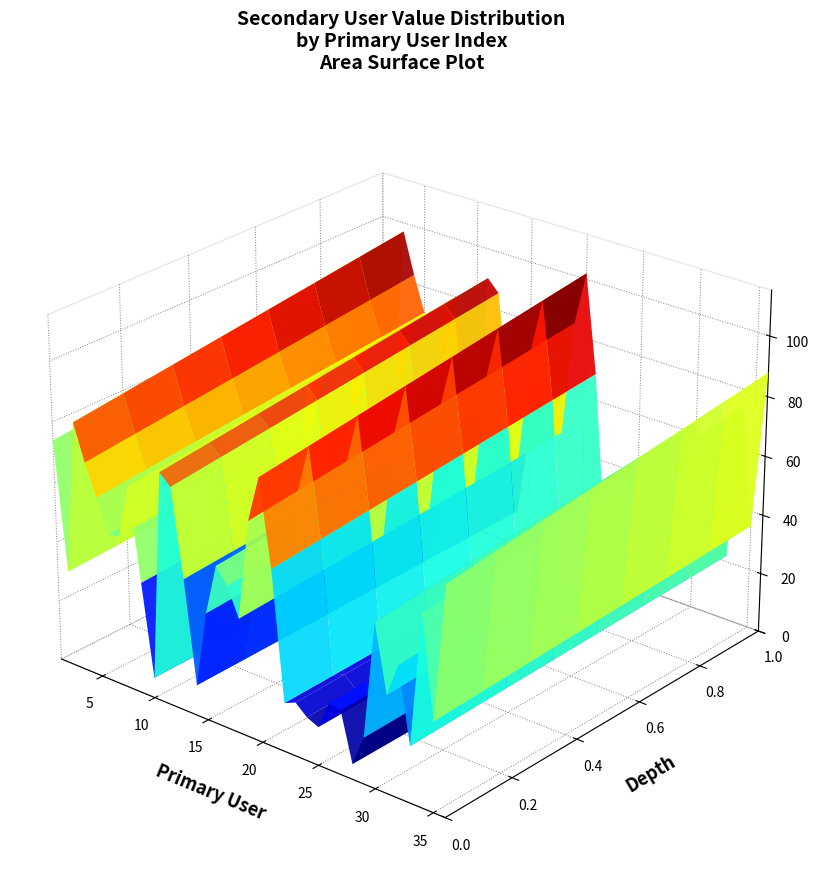

Reading left to right, what are all the values shown in this chart?

primary_user: 1	2	3	4	5	6	7	8	9	10	11	12	13	14	15	16	17	18	19	20	21	22	23	24	25	26	27	28	29	30	31	32	33	34	35	36
secondary_user: 87	37	97	83	71	58	59	80	44	8	90	86	52	12	42	62	56	45	84	102	69	19	21	17	15	26	25	6	18	64	38	51	22	74	35	88